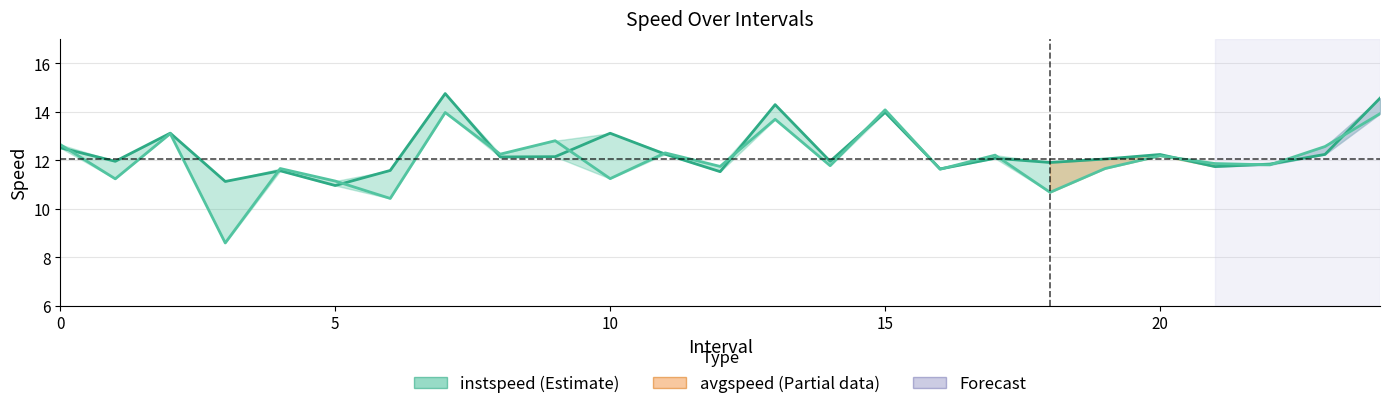

Between 12 and 11, which is larger?

11